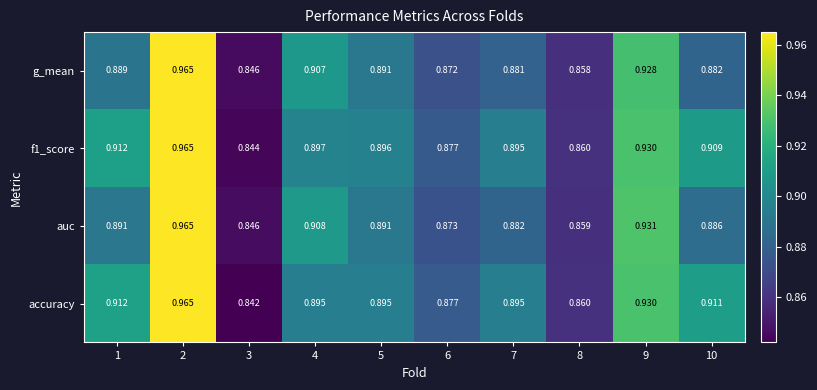

Which series has the widest spread of values?

accuracy